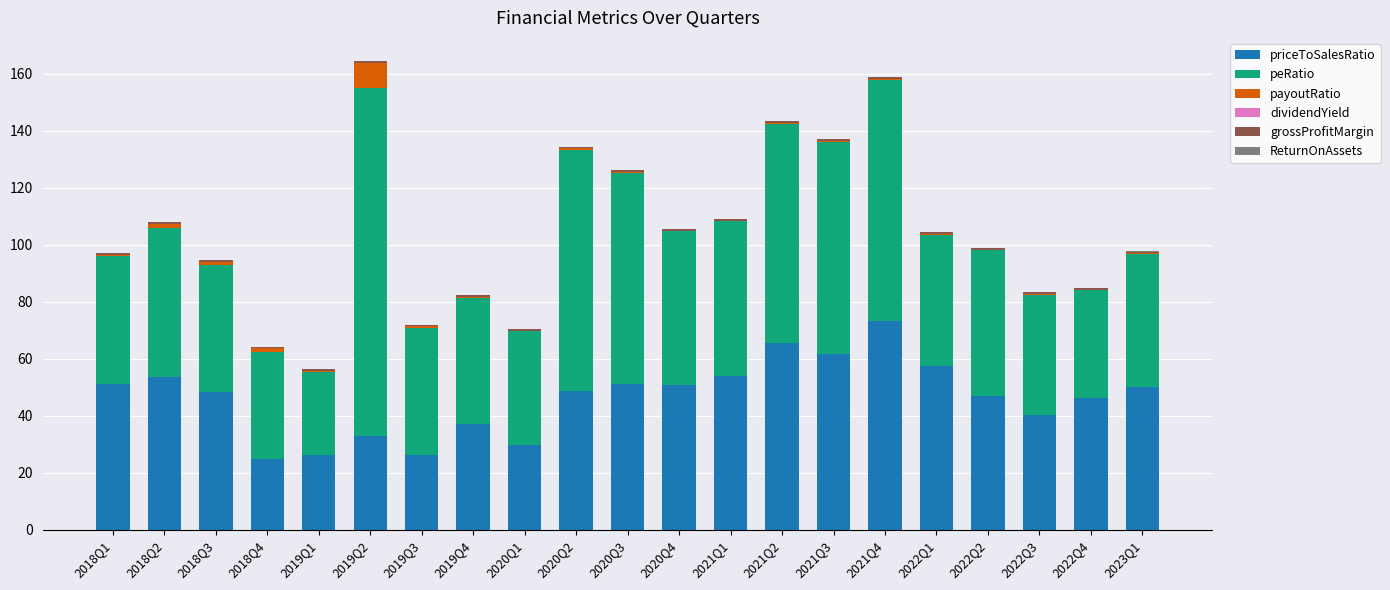

Which category has the highest value in the priceToSalesRatio series?

2021Q4